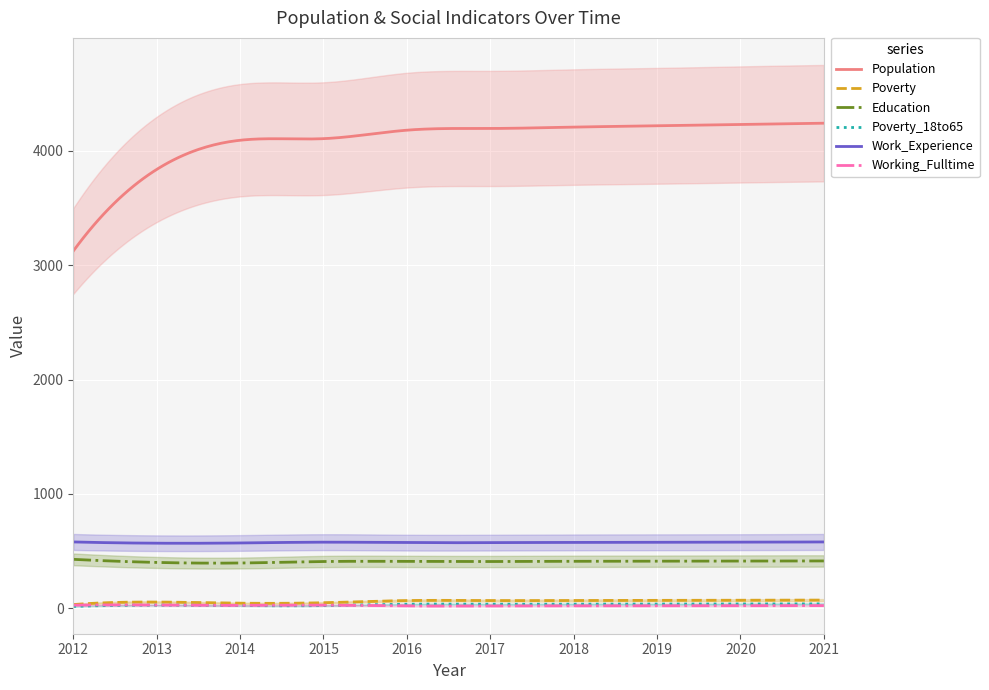

What are all the series names shown in the legend?

Population, Poverty, Education, Poverty_18to65, Work_Experience, Working_Fulltime